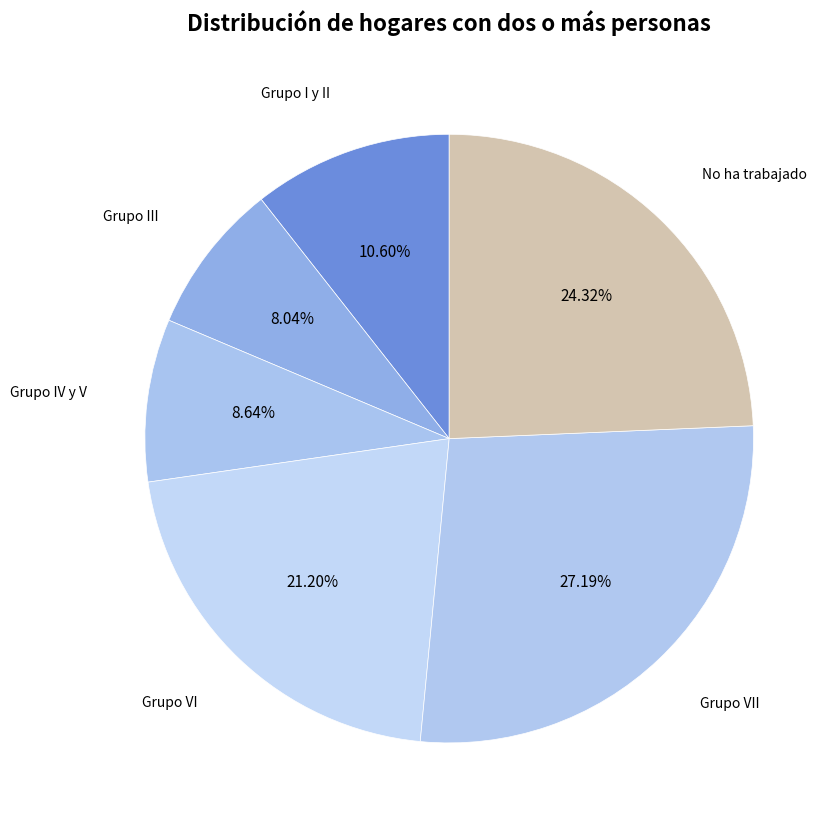

Approximately how many times larger is the value at No ha trabajado compared to Grupo III?

3.0